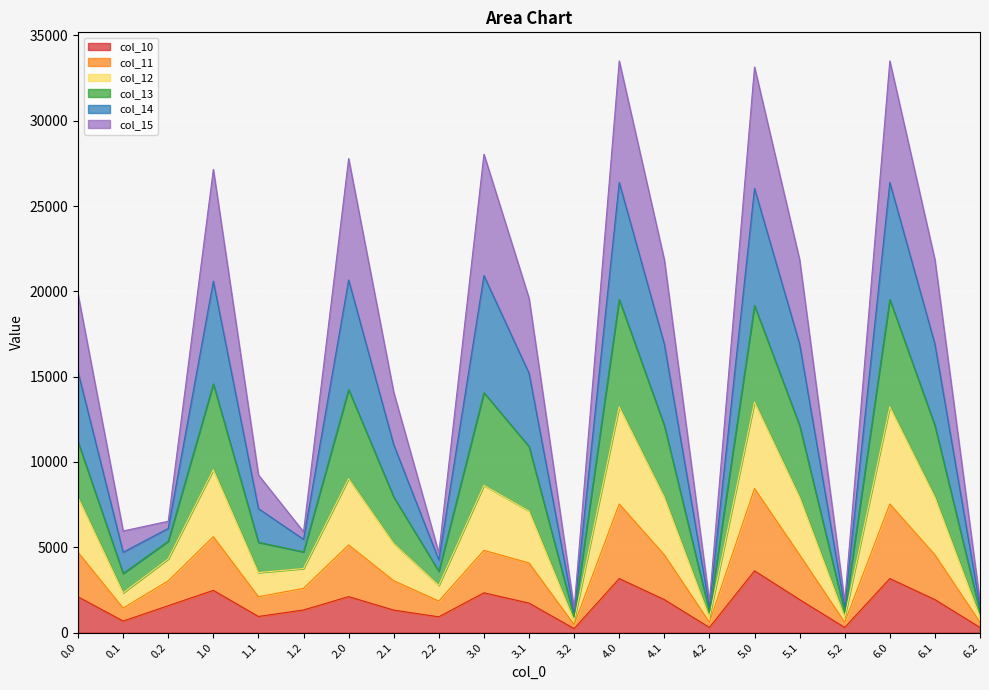

What position from the right is 3.1?

11